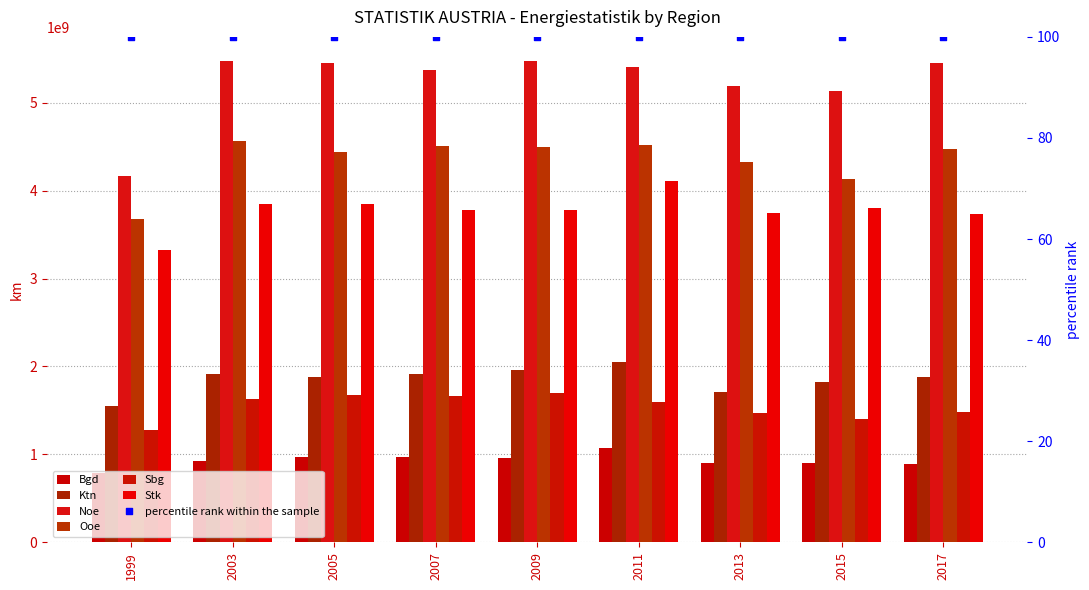

Which series reaches the minimum Y coordinate?

Bgd